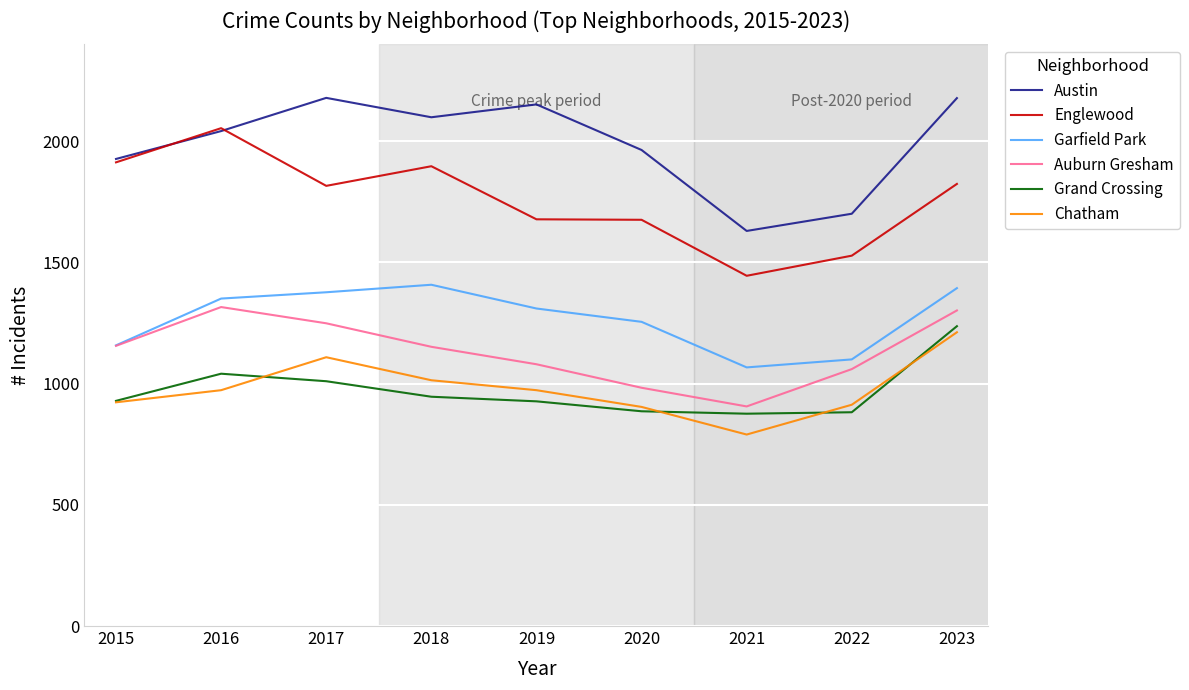

Which series has the widest spread of values?

Englewood